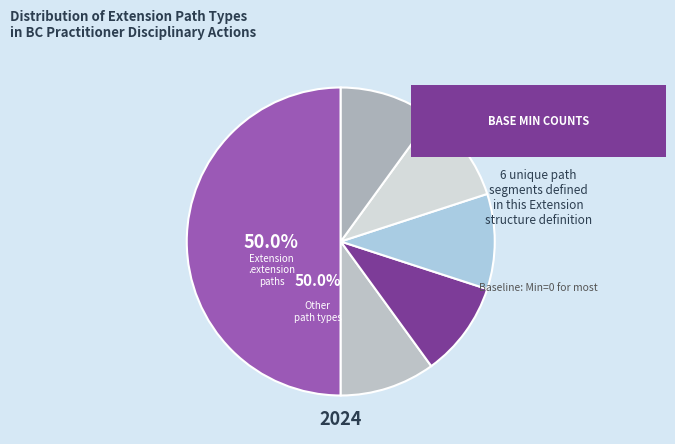

How many slices are in this pie chart?

6